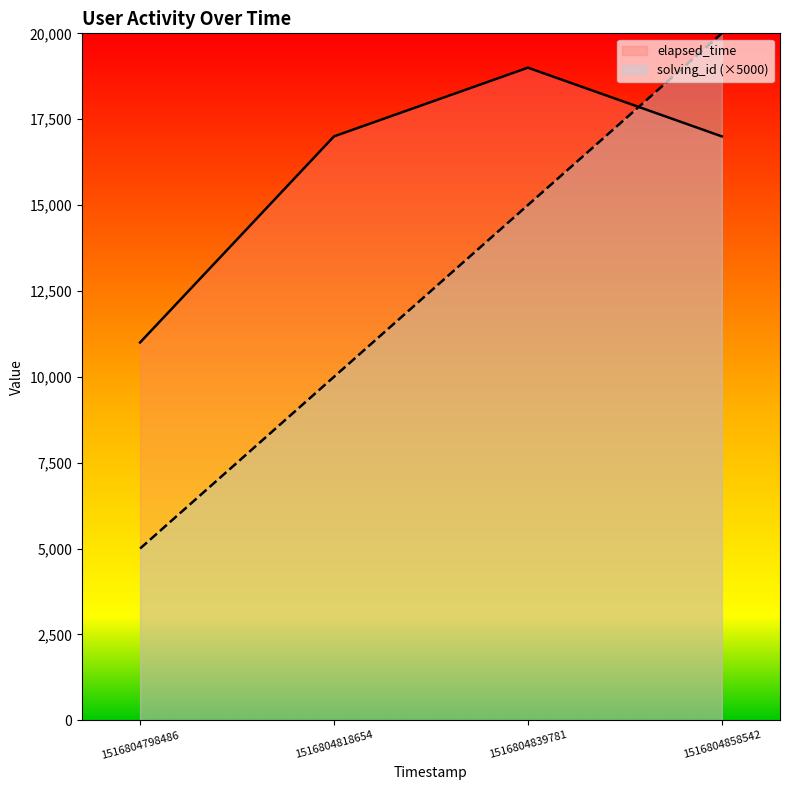

How many values in the elapsed_time series exceed 17000?

1